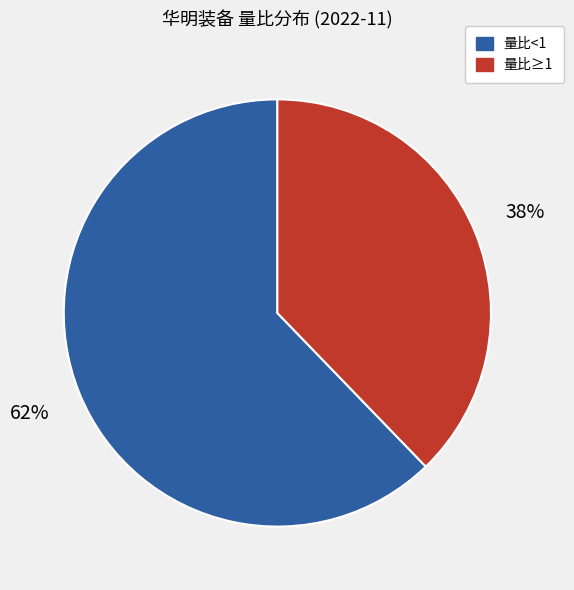

To the nearest percent, what is the average slice percentage?

50%